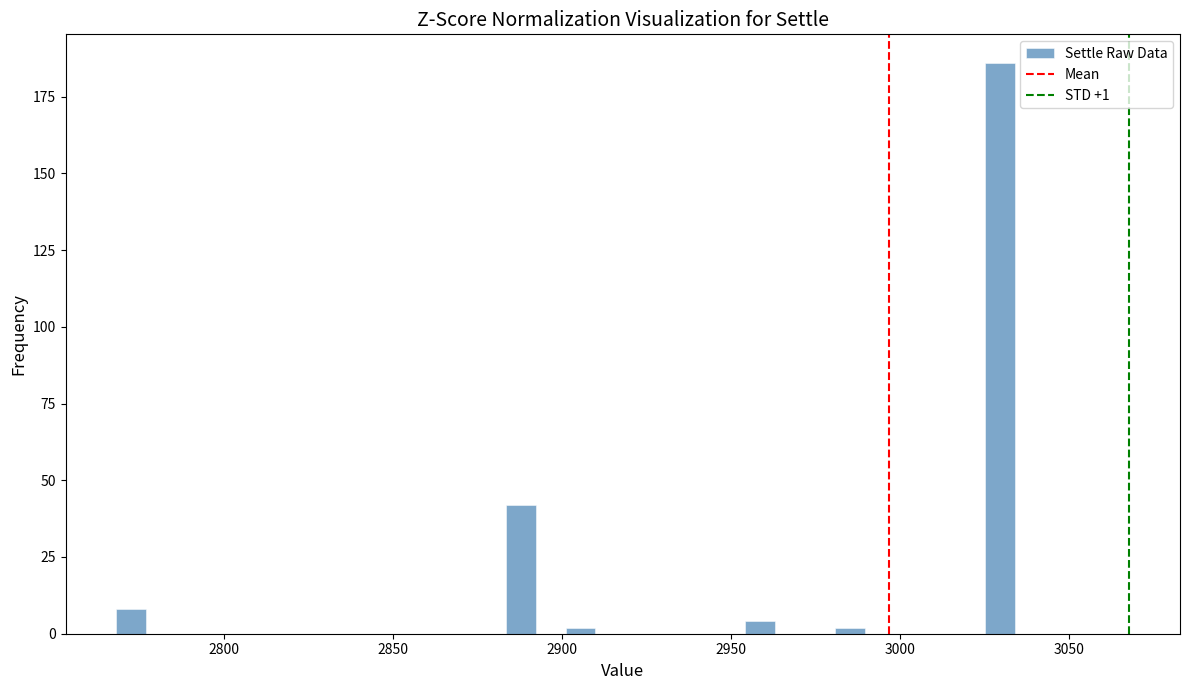

Read against the x-axis, roughly where is the centre of the tallest bar?

3030